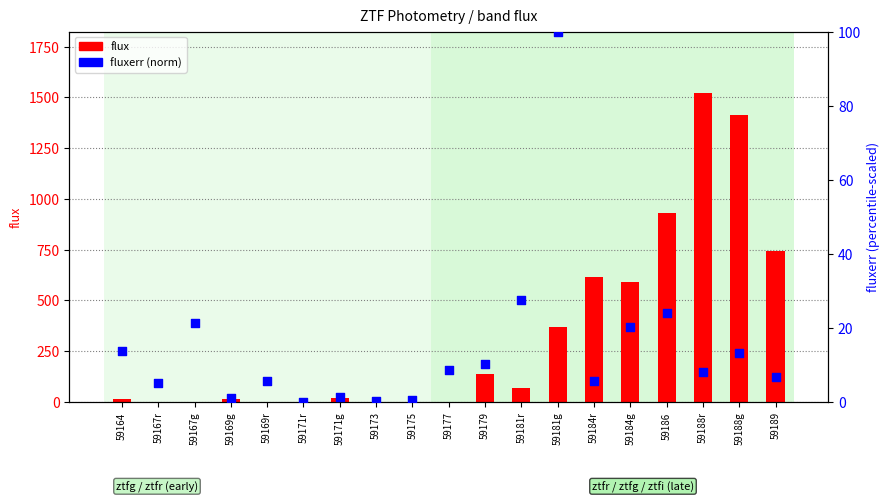

Which series has the widest spread of Y values?

flux